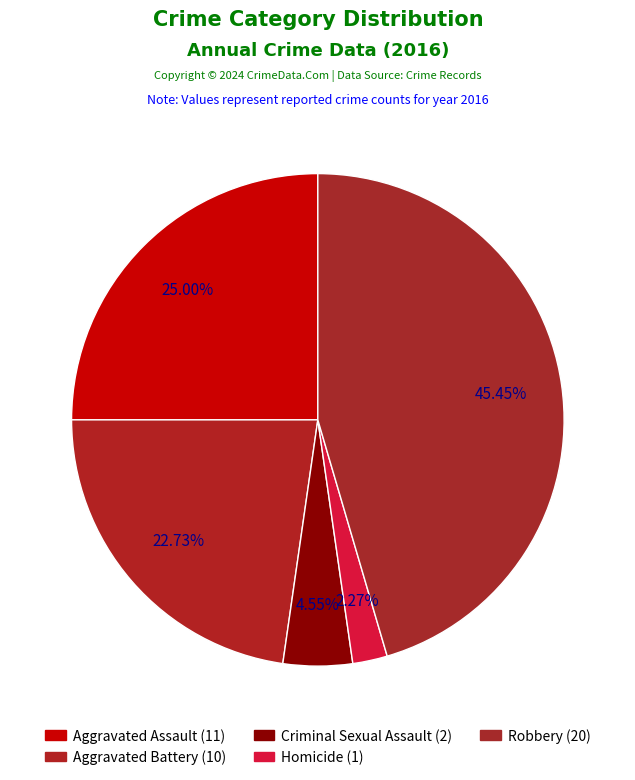

How many slices are in this pie chart?

5